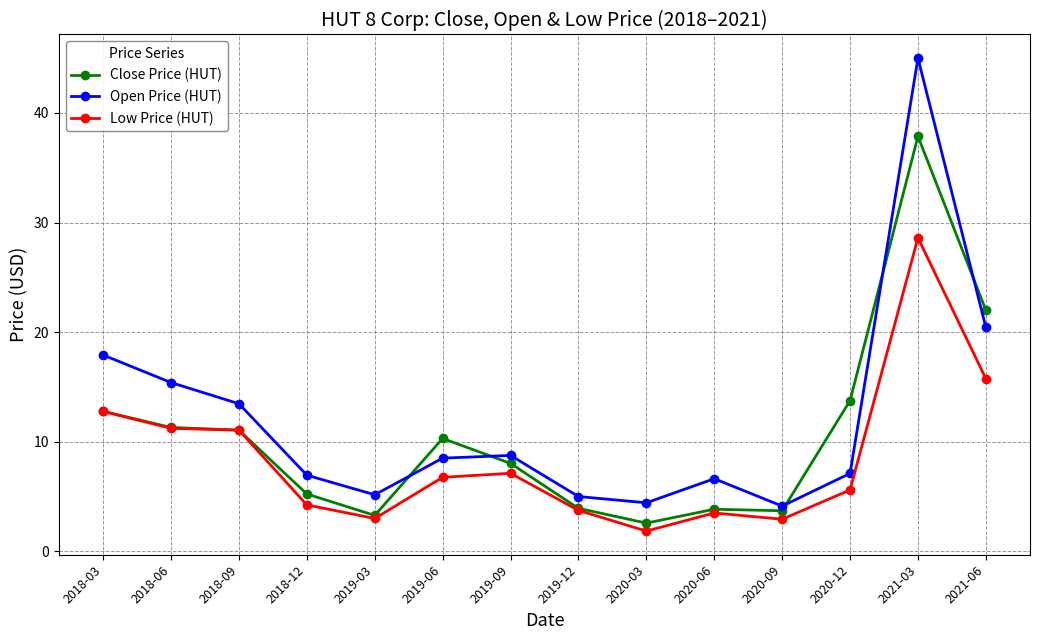

What position from the left is 2020-03?

9